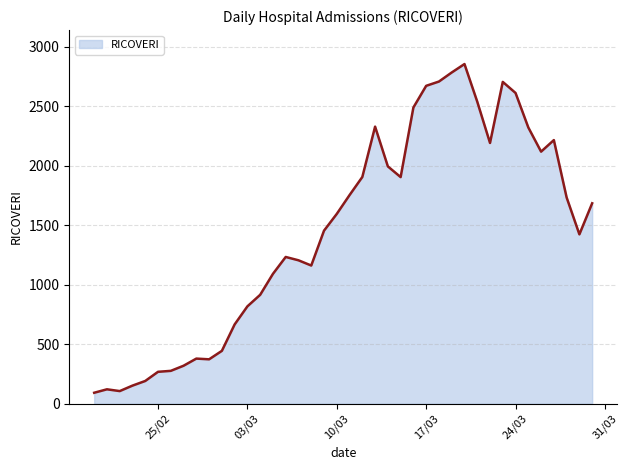

What is the difference between the maximum and minimum values?

2762